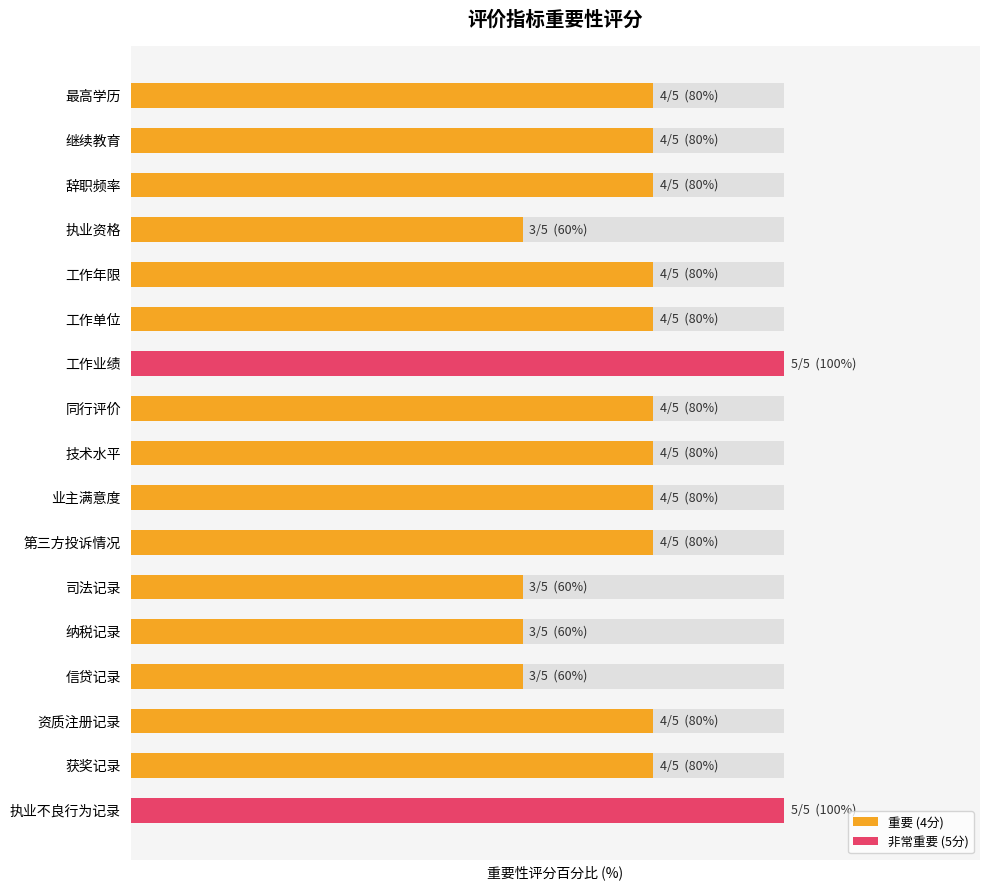

Are the bars horizontal?

Yes